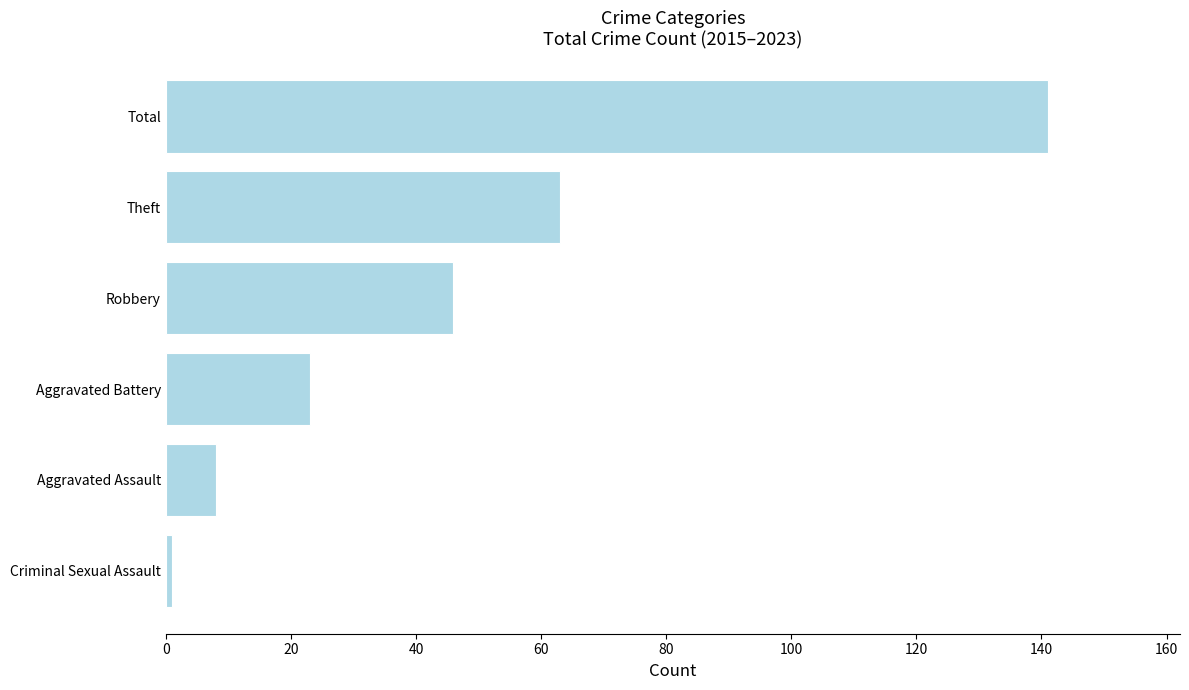

Reading top to bottom, extract all data points from this chart.

141	63	46	23	8	1